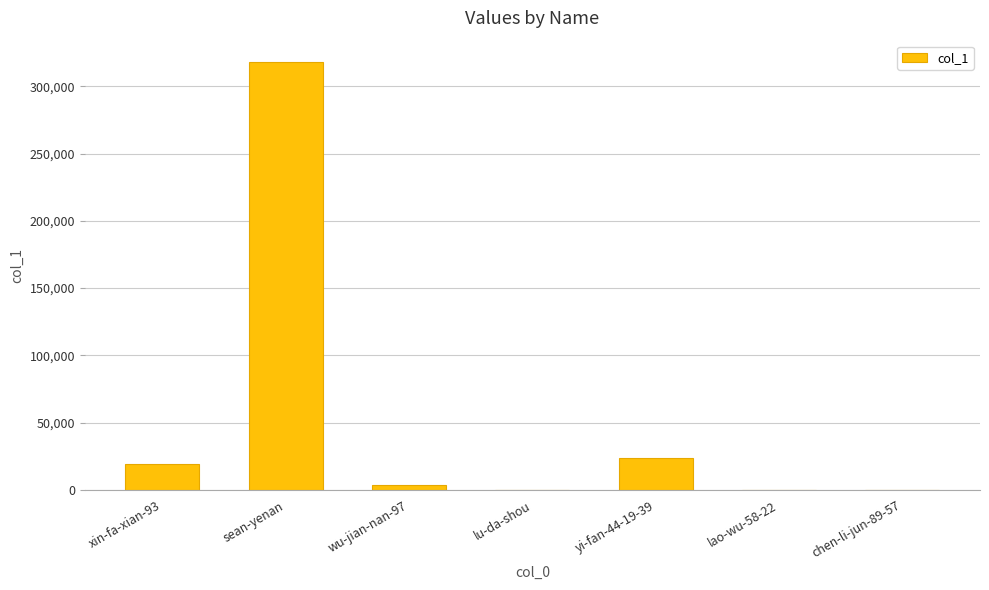

At which category does the chart reach its peak across all series?

sean-yenan